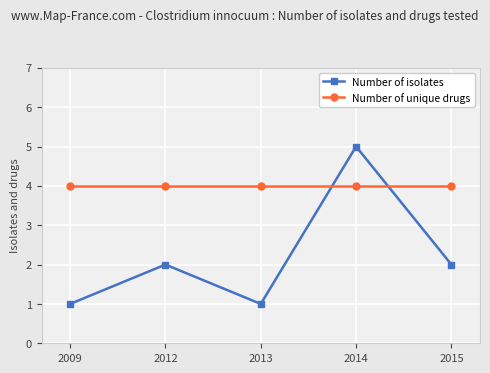

Is this an area chart (filled region under the line)?

No